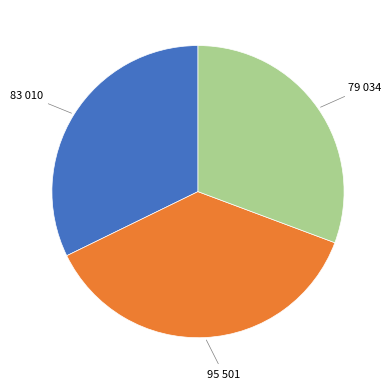

Is there any slice that represents more than half of the pie?

No